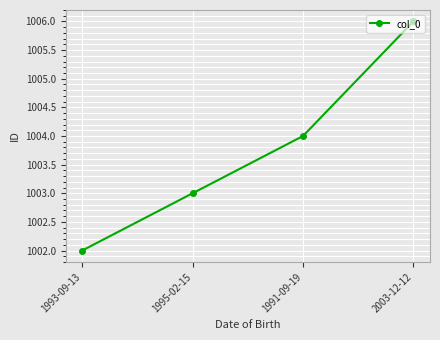

Which has a higher value, 1995-02-15 or 2003-12-12?

2003-12-12